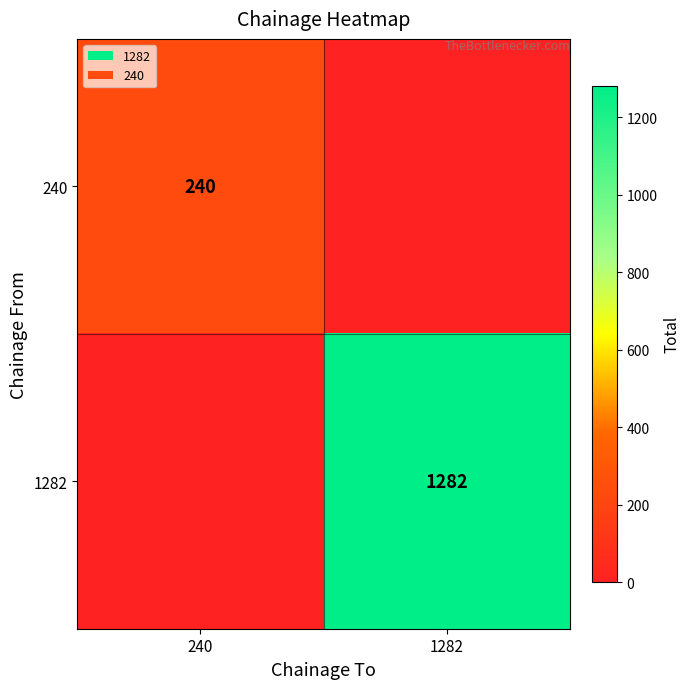

The value of 1282 at 1282 is 449. True or false?

False